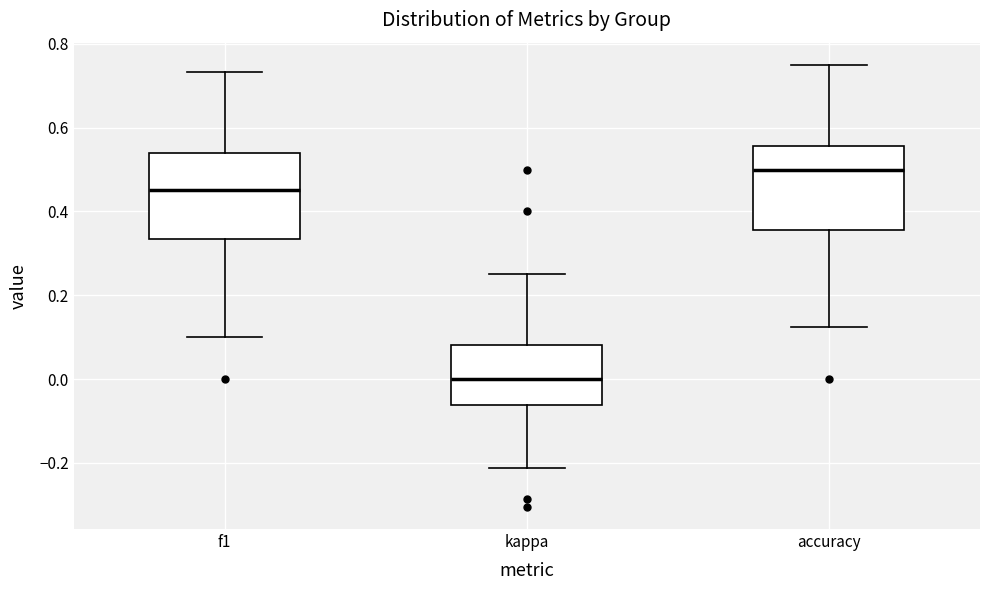

Reading left to right, read every box against the y-axis: the position of its median line, the range the box covers, and the ends of its whiskers. The values are not printed on the chart, so give them approximately, as read against the axis.

f1: median 0.46, box 0.34 to 0.54, whiskers 0.10 to 0.74
kappa: median 0.00, box -0.06 to 0.08, whiskers -0.22 to 0.26
accuracy: median 0.50, box 0.36 to 0.56, whiskers 0.12 to 0.76